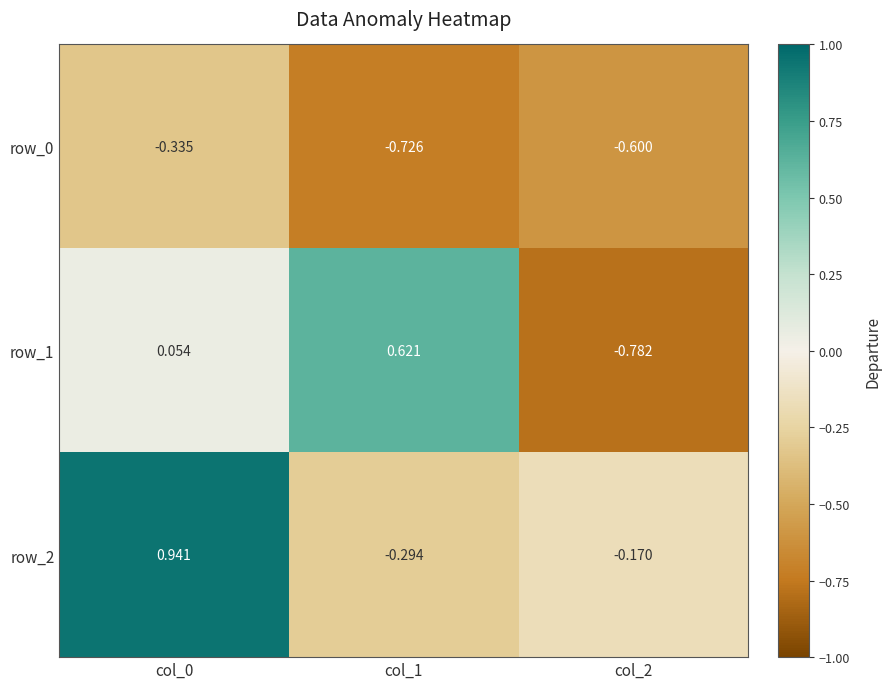

Reading left to right, transcribe all the data shown in this chart.

row_0: col_0=-0.3	col_1=-0.7	col_2=-0.6
row_1: col_0=0.1	col_1=0.6	col_2=-0.8
row_2: col_0=0.9	col_1=-0.3	col_2=-0.2